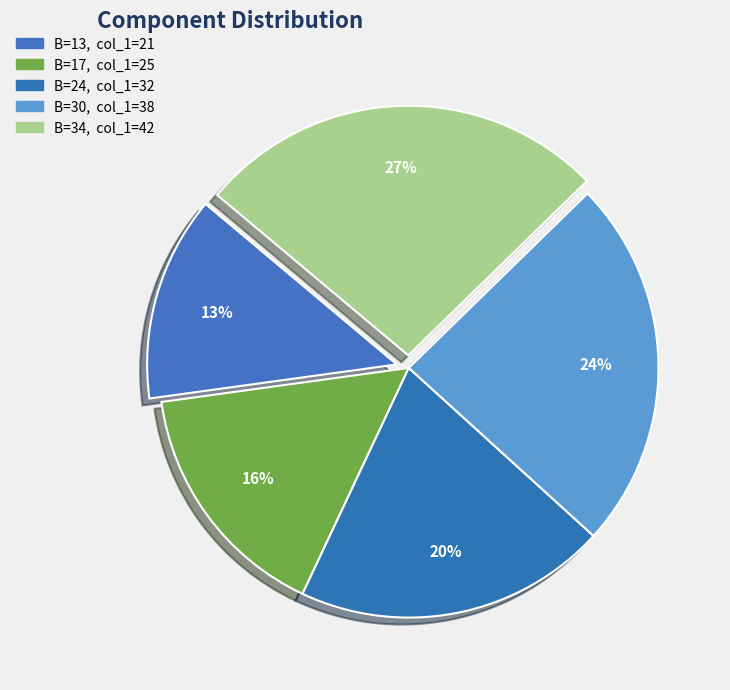

Which category has the smallest portion of the pie?

13